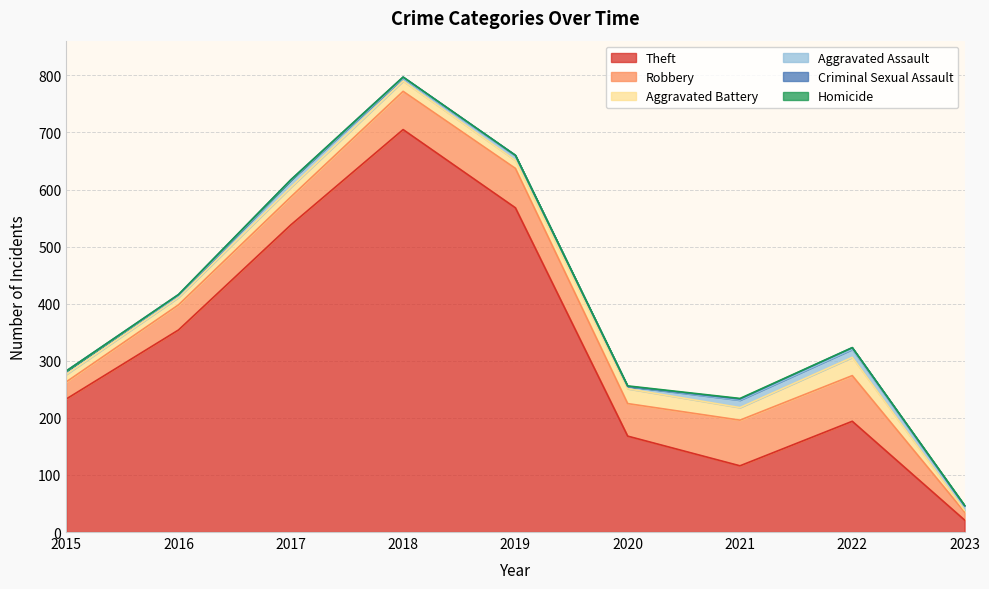

How many times do Aggravated Battery and Aggravated Assault cross each other?

1